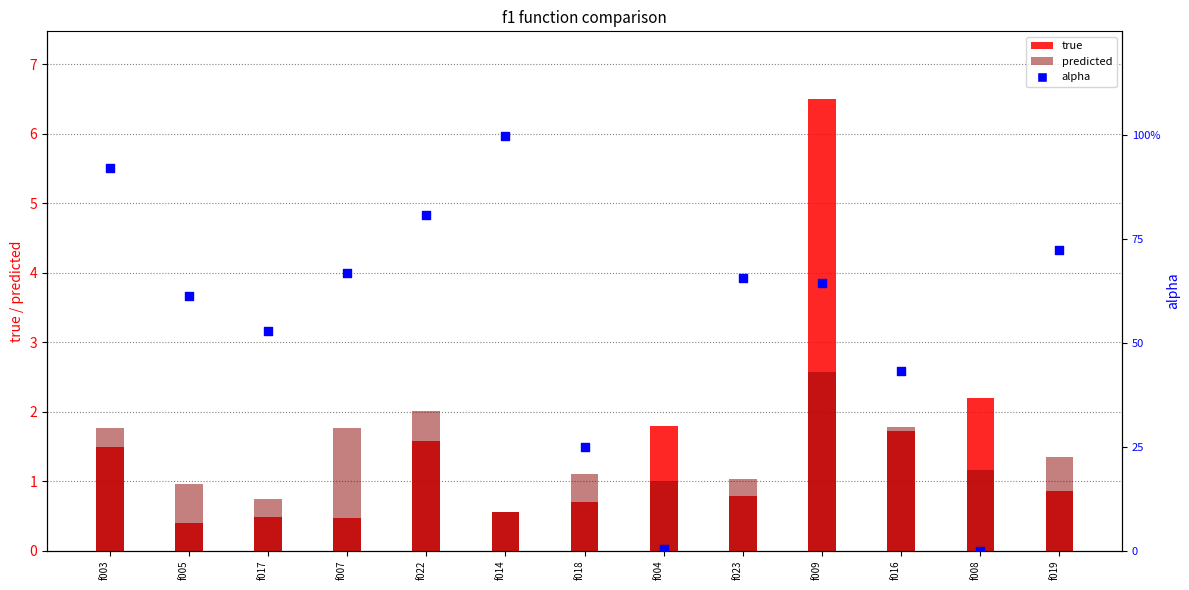

Is the value of true at f016 greater than the value of predicted at f023?

Yes